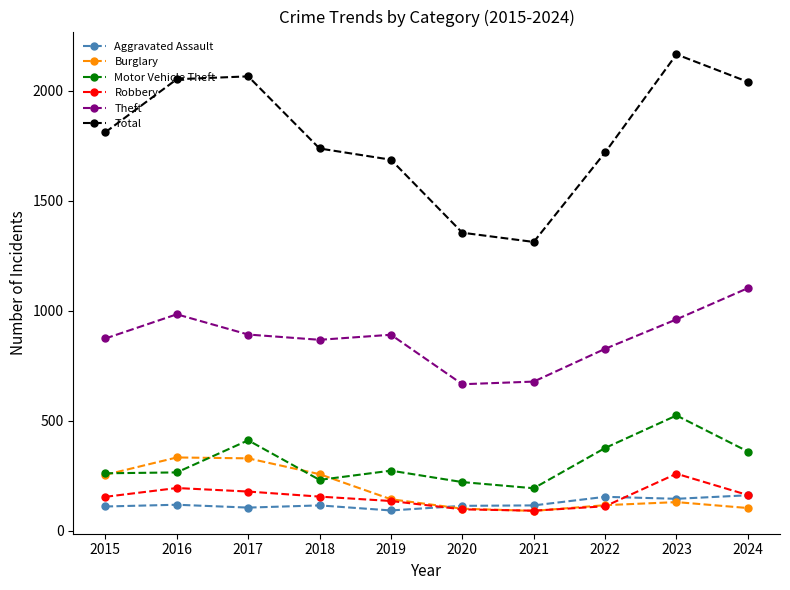

What are all the series names shown in the legend?

Aggravated Assault, Burglary, Motor Vehicle Theft, Robbery, Theft, Total